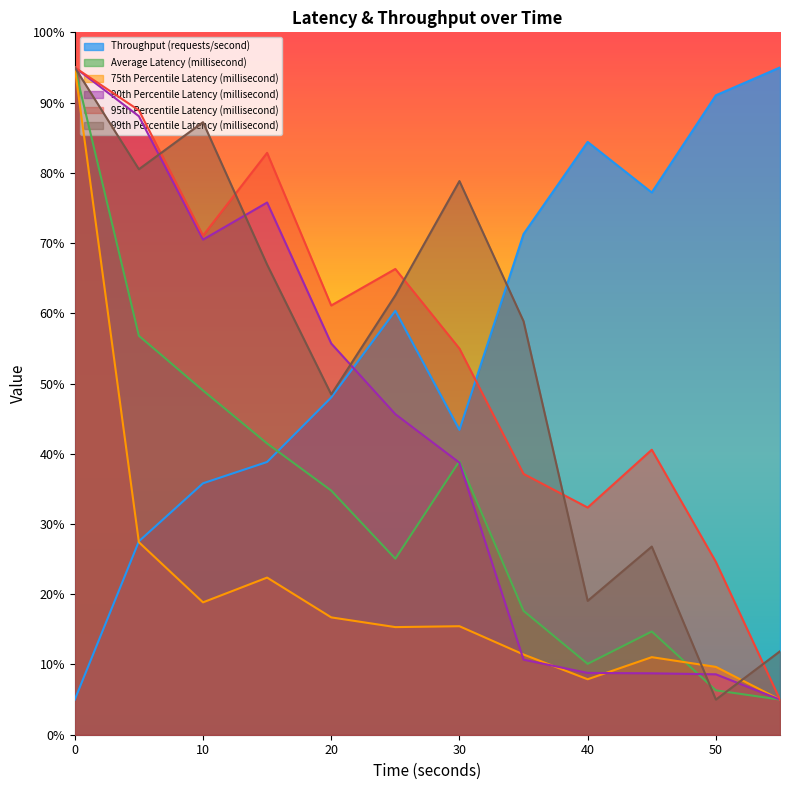

At 40, list the series in order from largest to smallest.

Throughput (requests/second), 95th Percentile Latency (millisecond), 99th Percentile Latency (millisecond), Average Latency (millisecond), 90th Percentile Latency (millisecond), 75th Percentile Latency (millisecond)